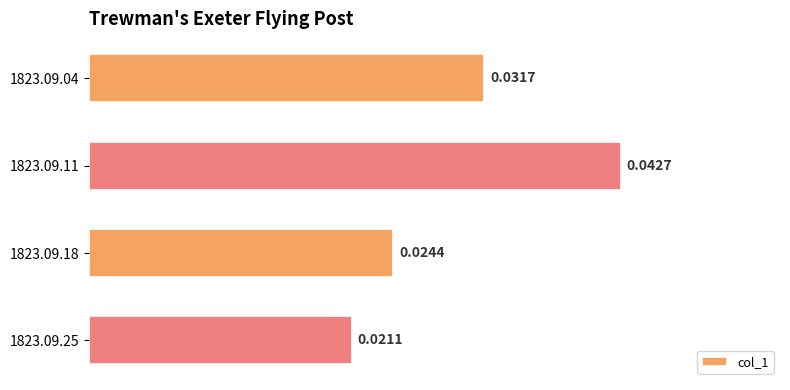

Rank the categories by value from highest to lowest.

1823.09.11, 1823.09.04, 1823.09.18, 1823.09.25